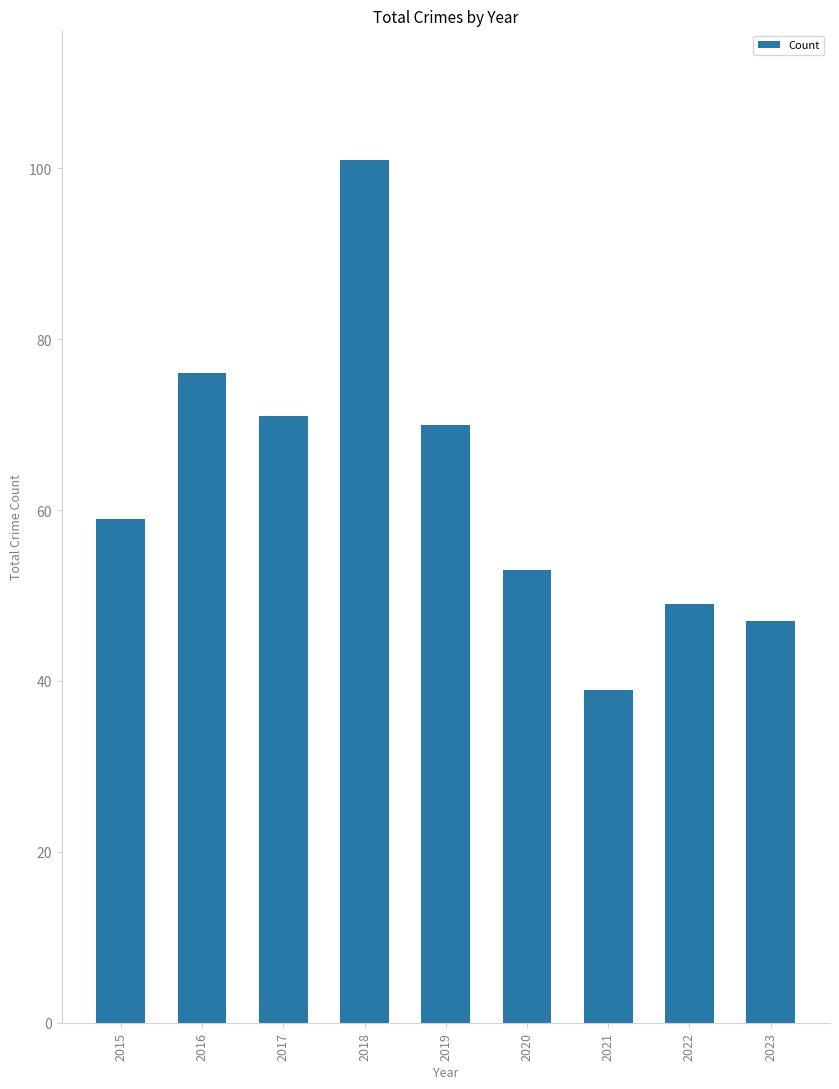

At which category does the chart reach its peak across all series?

2018